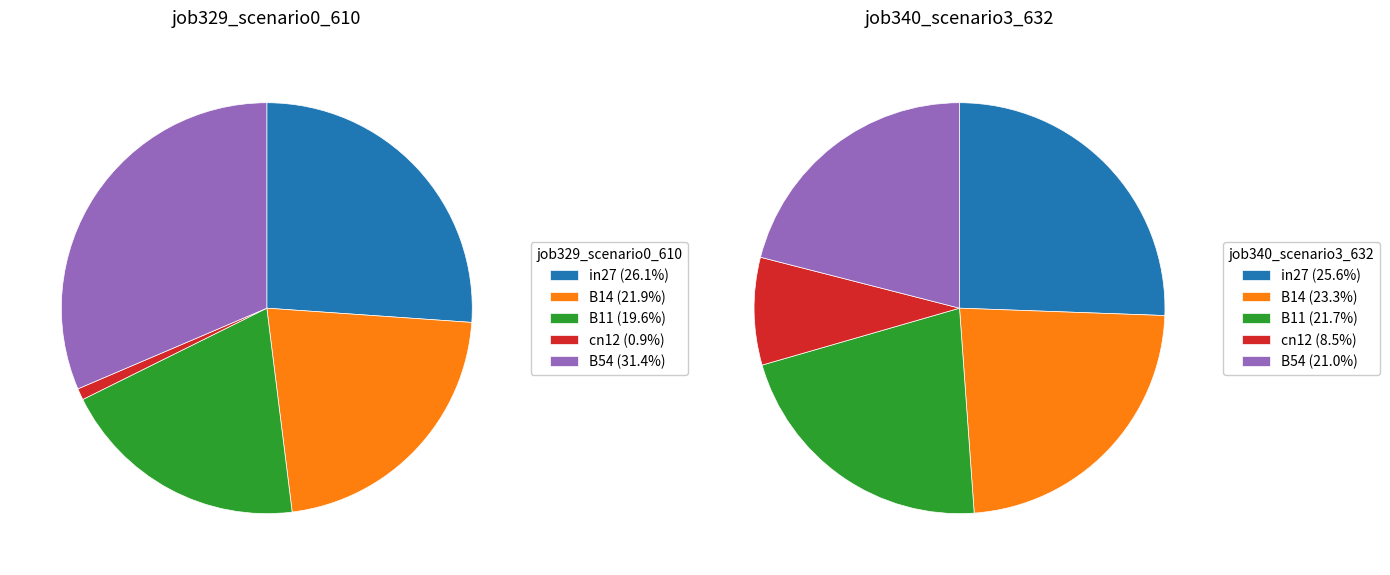

How many segments does this pie chart have?

5